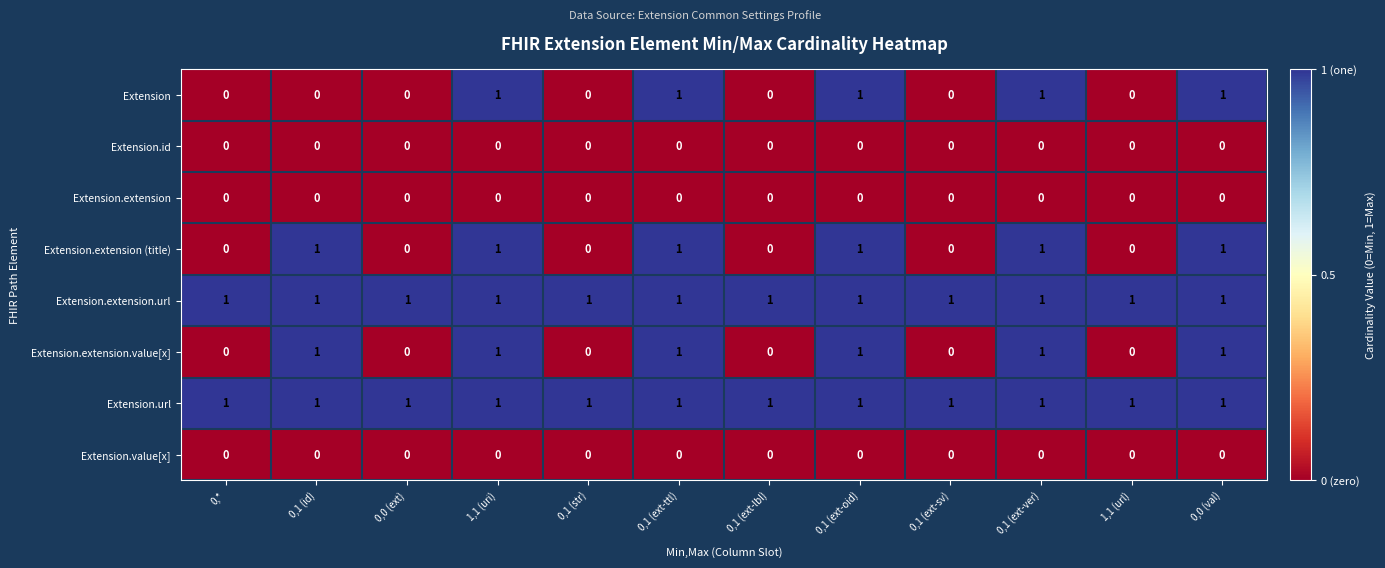

Count the Extension.extension.value[x] values in the range 0 to 1.

12